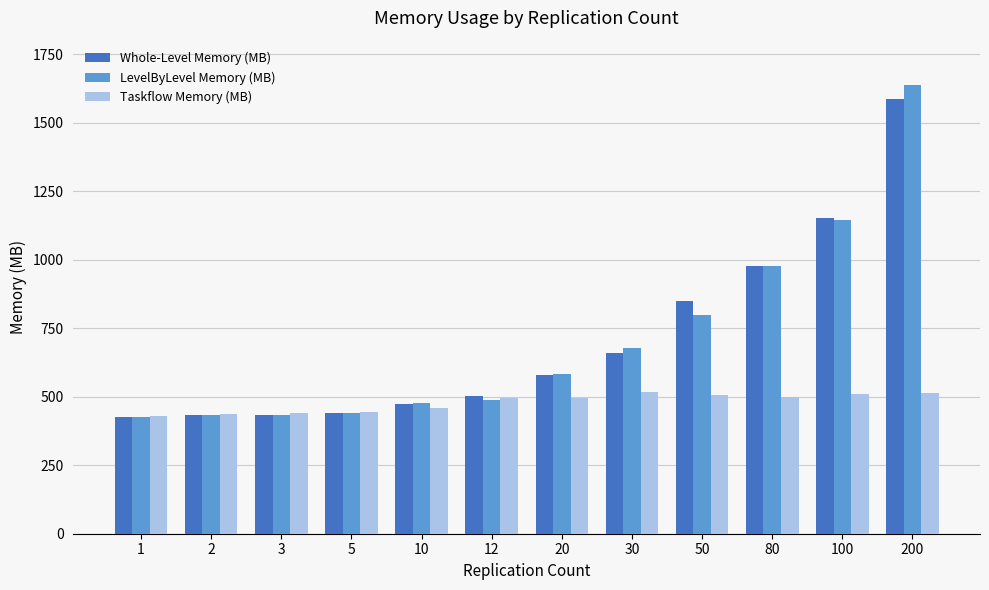

The value of LevelByLevel Memory (MB) at 100 is 1145.6. True or false?

True